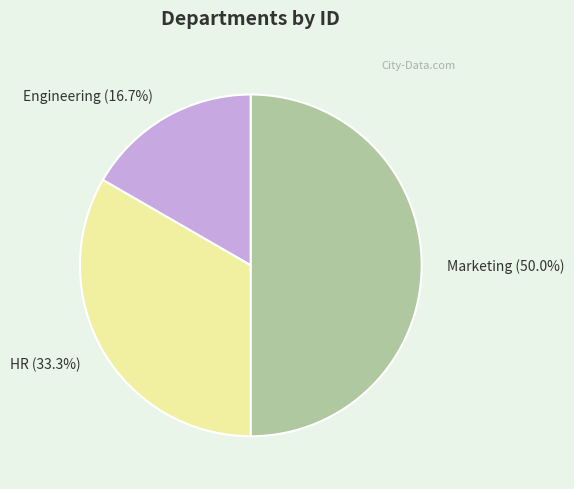

How many slices are in this pie chart?

3